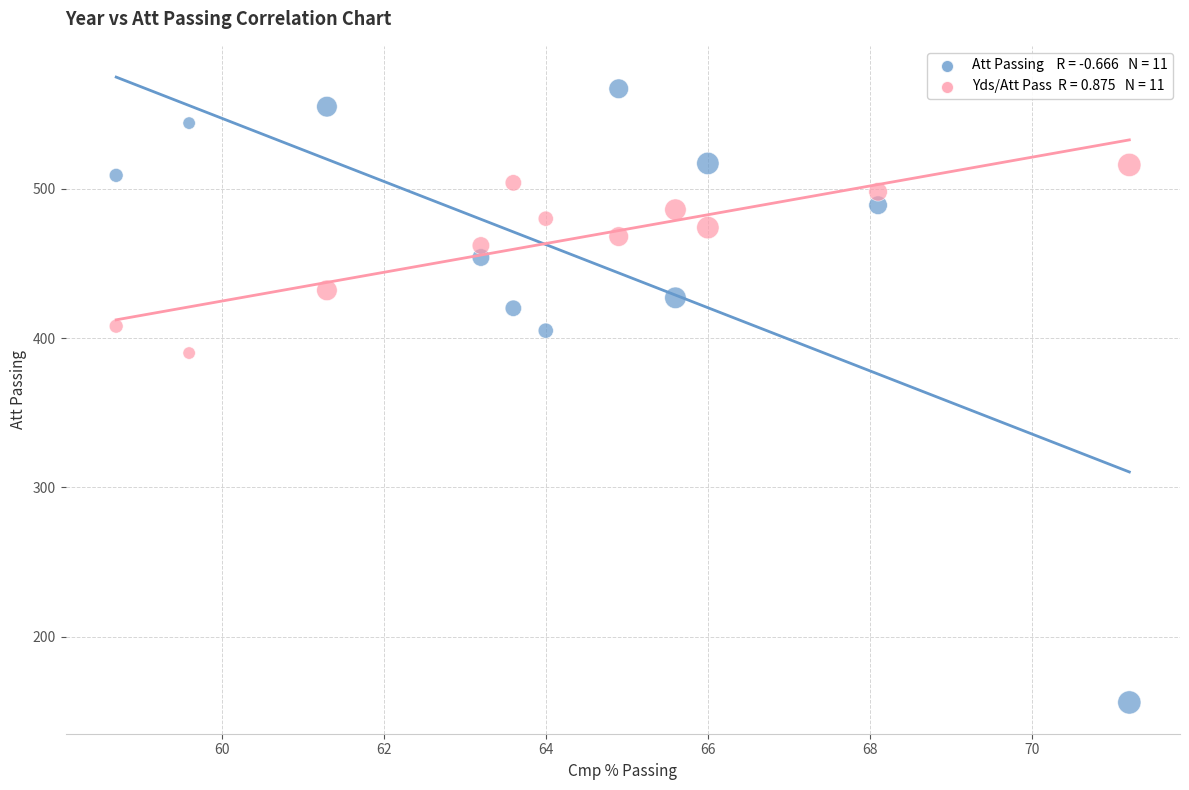

Across all series, what Y value is closest to 361?

390.0